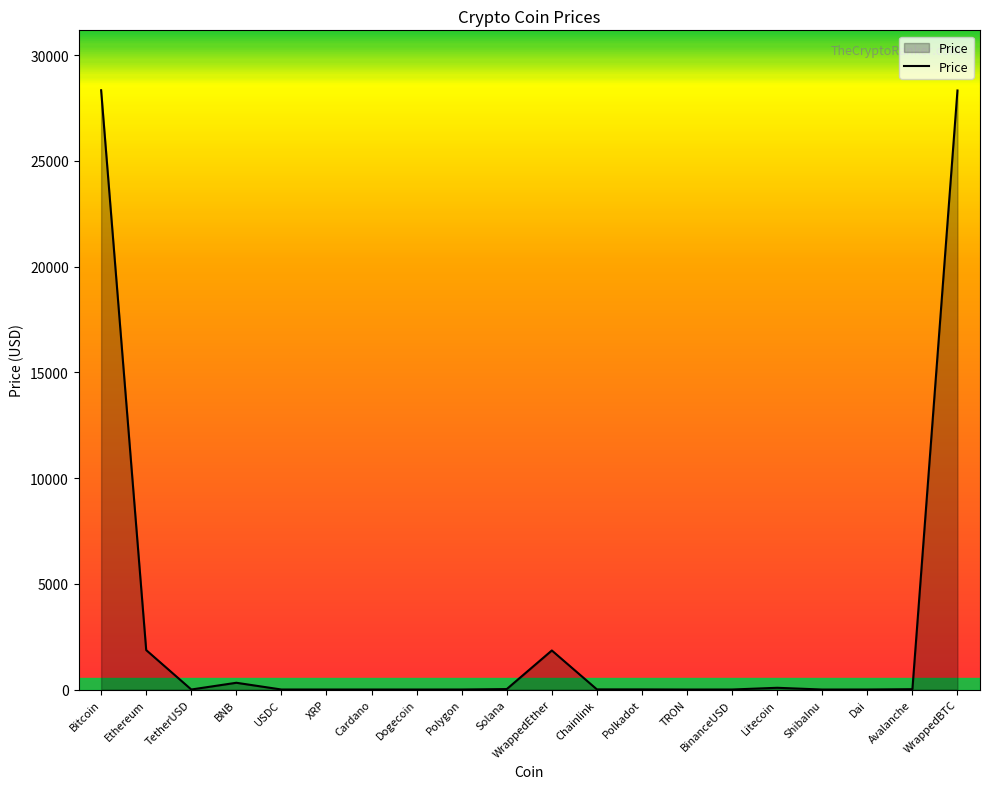

How many categories are shown in the chart?

20